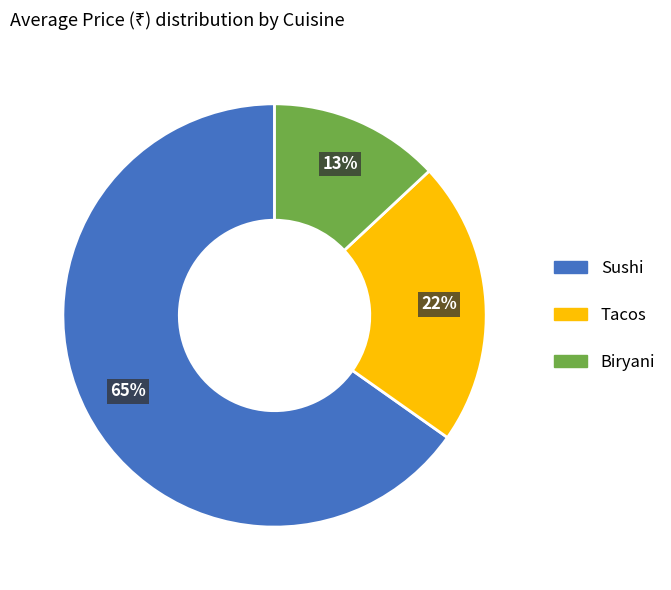

Approximately how many times larger is the value at Tacos compared to Sushi?

0.3